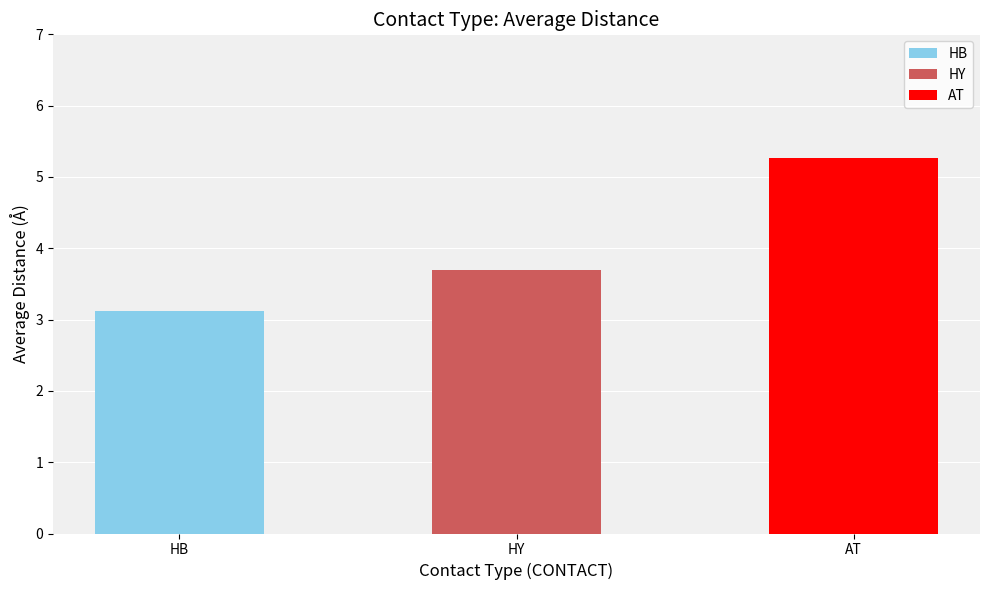

Does the chart contain any negative values?

No